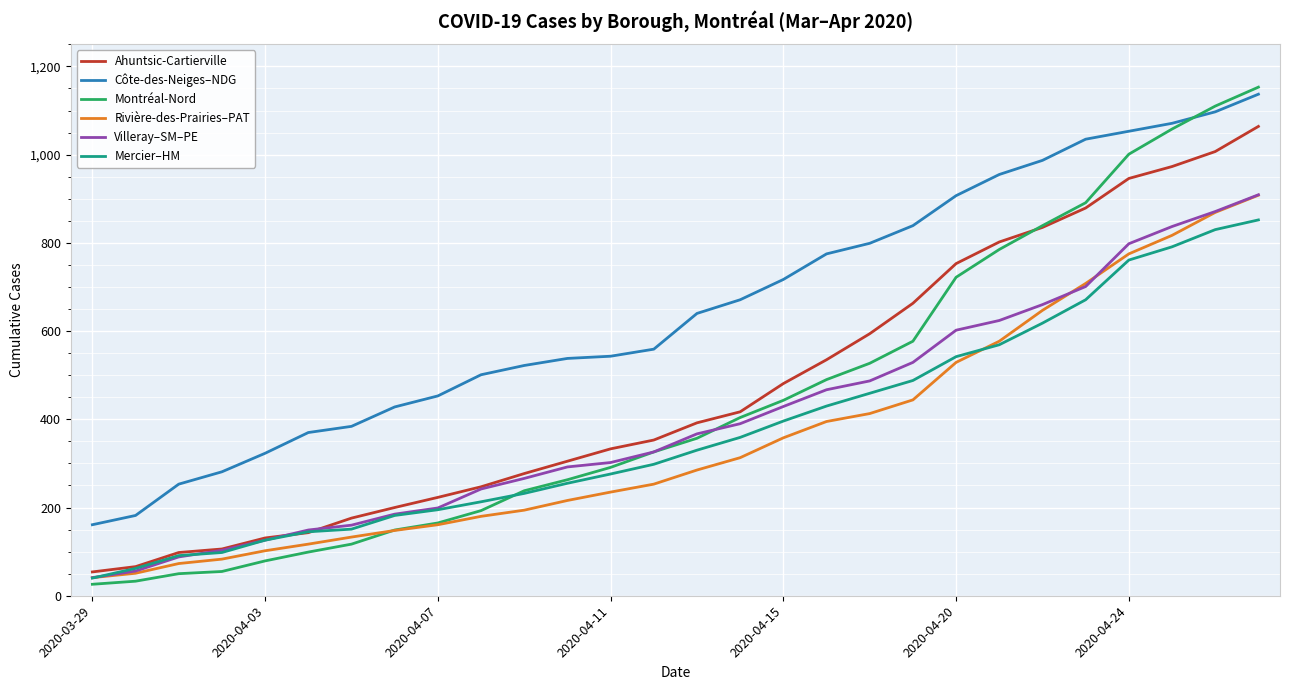

Reading left to right, list all the values displayed in this chart.

Ahuntsic-Cartierville: 54	66	98	106	131	143	176	200	223	247	277	305	333	353	392	417	481	535	594	663	753	802	835	879	946	973	1007	1064
Côte-des-Neiges–NDG: 161	182	253	281	323	370	384	428	453	501	522	538	543	559	640	671	717	775	799	839	907	955	987	1035	1053	1071	1097	1137
Montréal-Nord: 26	33	50	55	79	99	117	149	165	193	238	263	291	326	357	404	443	490	527	577	722	785	839	891	1001	1058	1110	1153
Rivière-des-Prairies–PAT: 41	51	73	83	102	117	133	148	161	180	194	216	235	253	285	313	358	395	413	444	529	577	647	708	775	817	869	908
Villeray–SM–PE: 41	56	88	103	126	149	160	185	199	242	266	292	302	326	367	390	429	467	487	529	602	624	660	701	798	837	871	909
Mercier–HM: 40	62	91	98	126	145	151	182	195	213	232	255	276	298	330	359	396	430	459	488	542	569	618	671	761	791	830	852